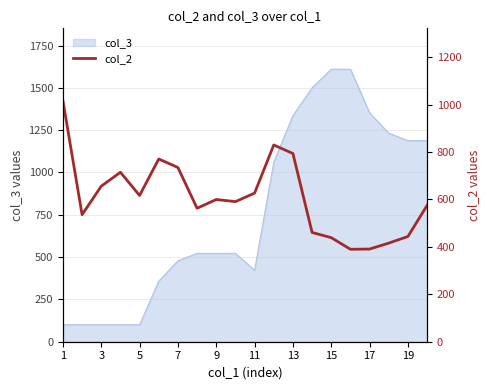

What is the minimum value shown in the chart?

390